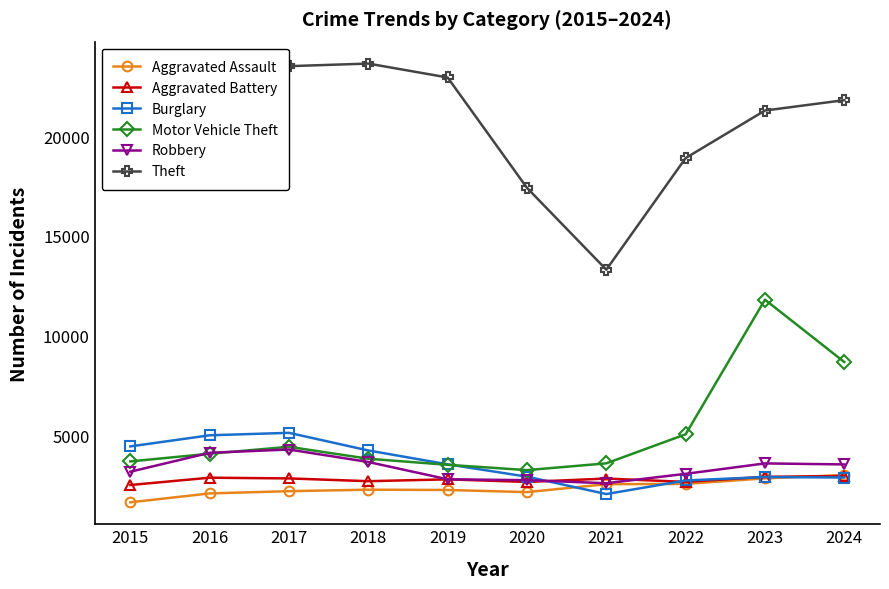

Does the chart display data point markers on the line(s)?

Yes